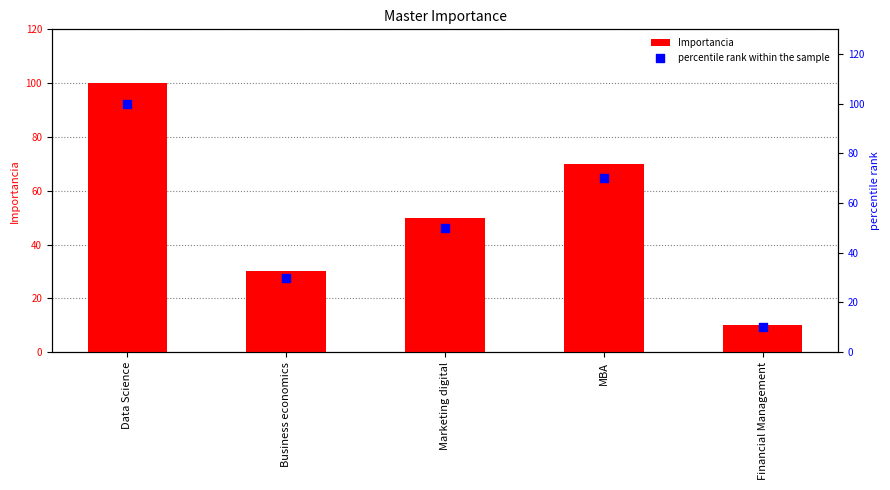

Which series has the widest spread of Y values?

Importancia